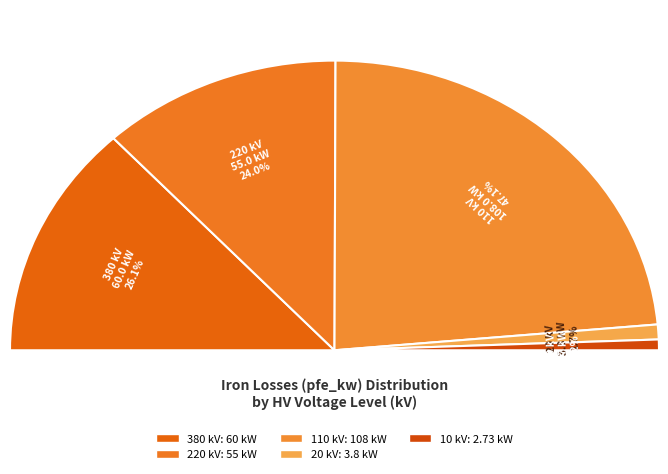

Does 10 account for over 50% of the chart?

No